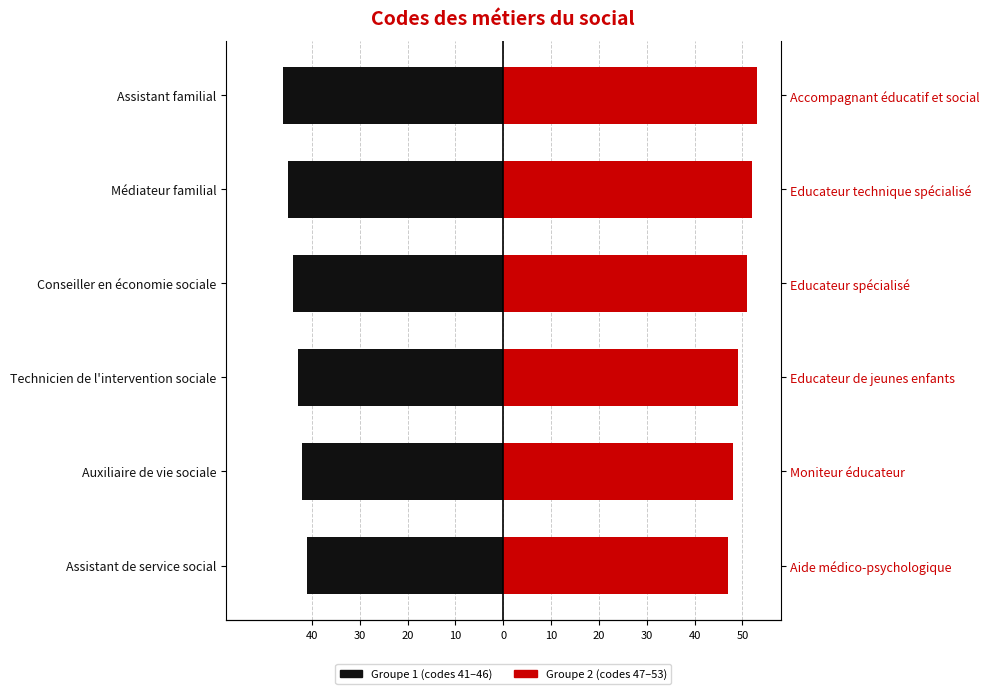

Is it true that Groupe 1 (41–46) equals -60 at Technicien de l'intervention sociale?

False